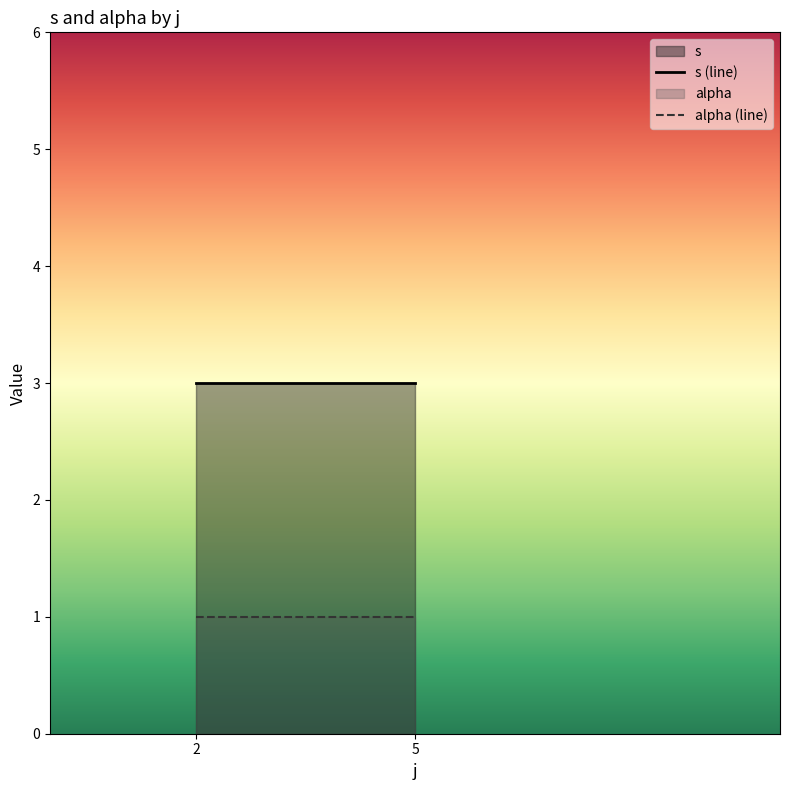

How many lines are shown in the chart?

2